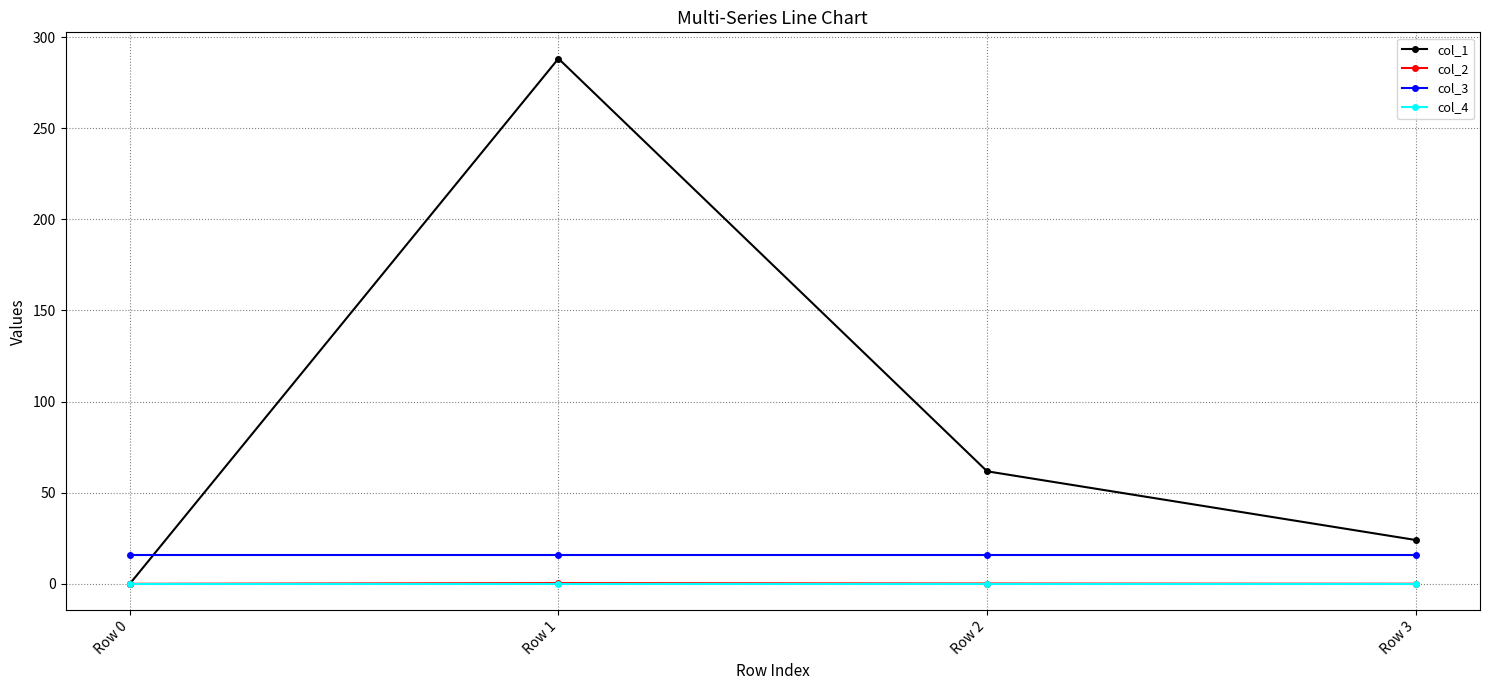

How many categories are shown in the chart?

4